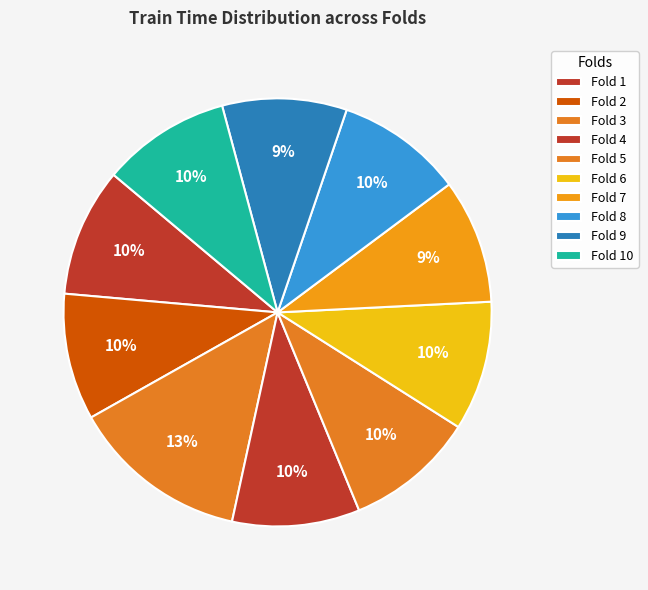

Count the number of slices in the pie.

10